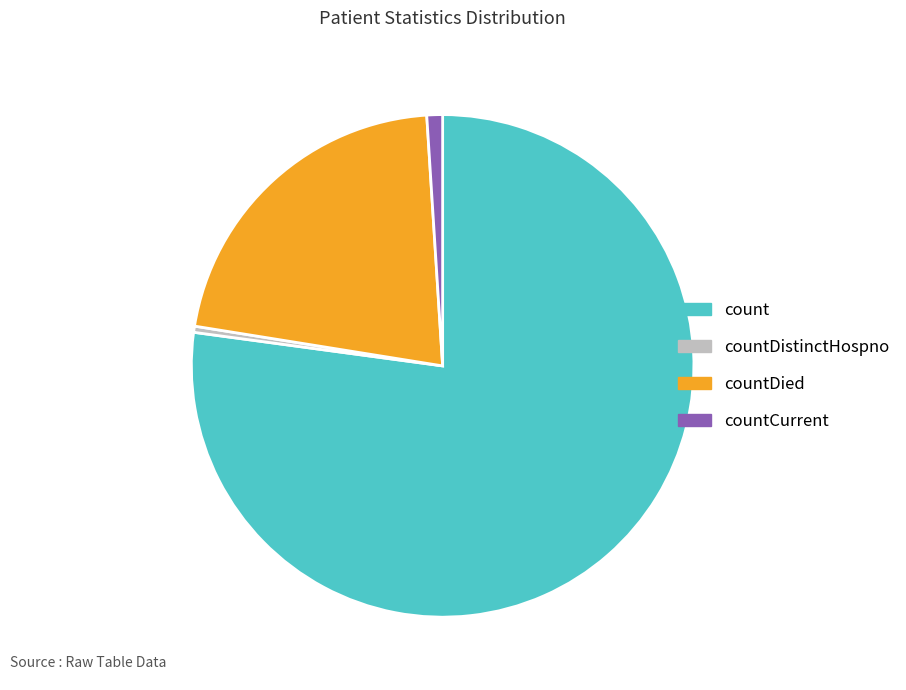

Between countCurrent and count, which is larger?

count